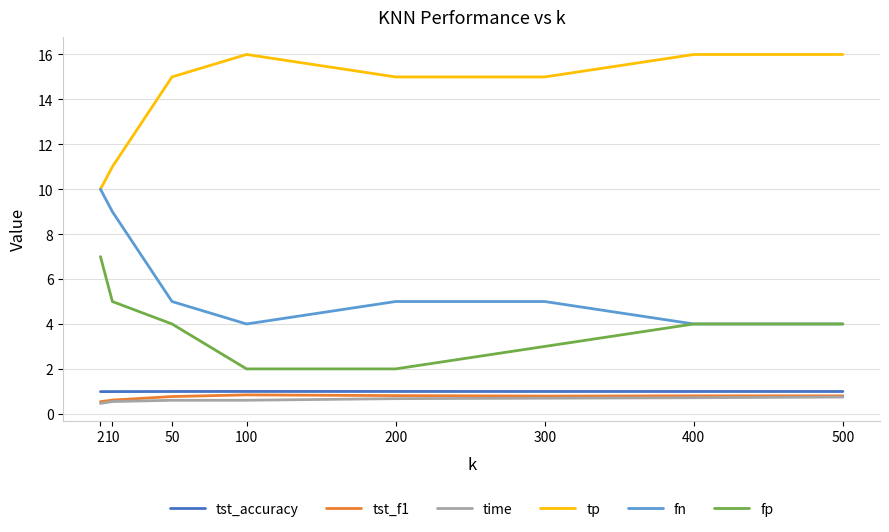

What is the minimum value for fn?

4.0